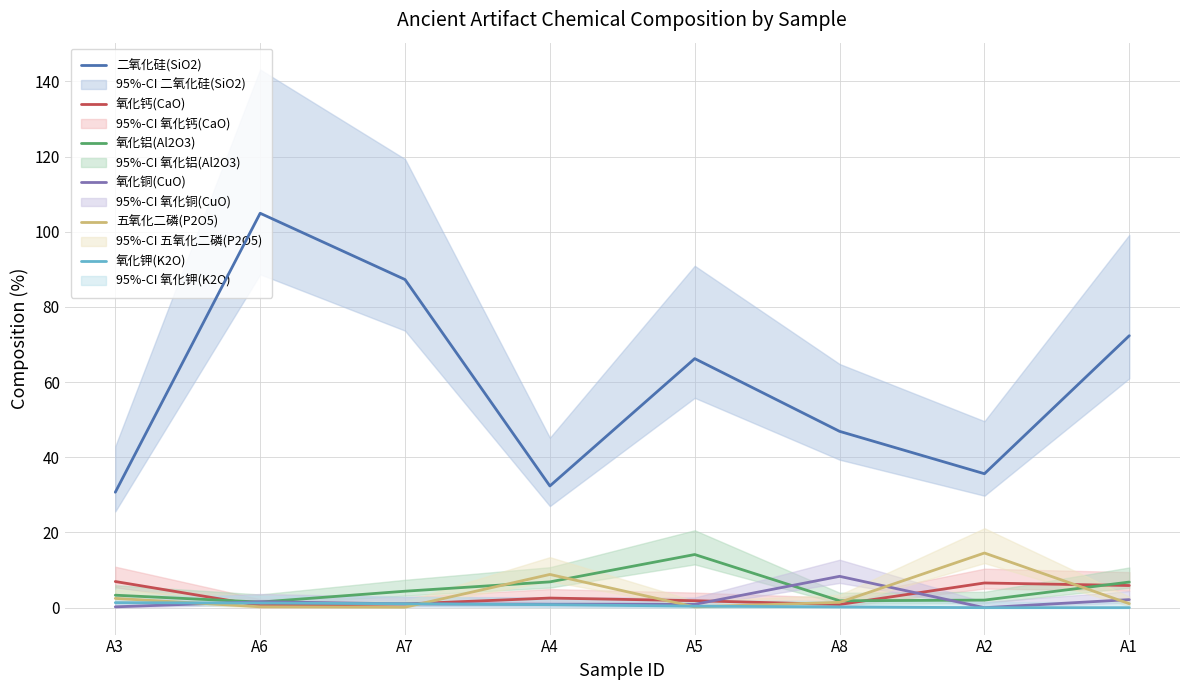

Which series has the largest range (max minus min)?

二氧化硅(SiO2)